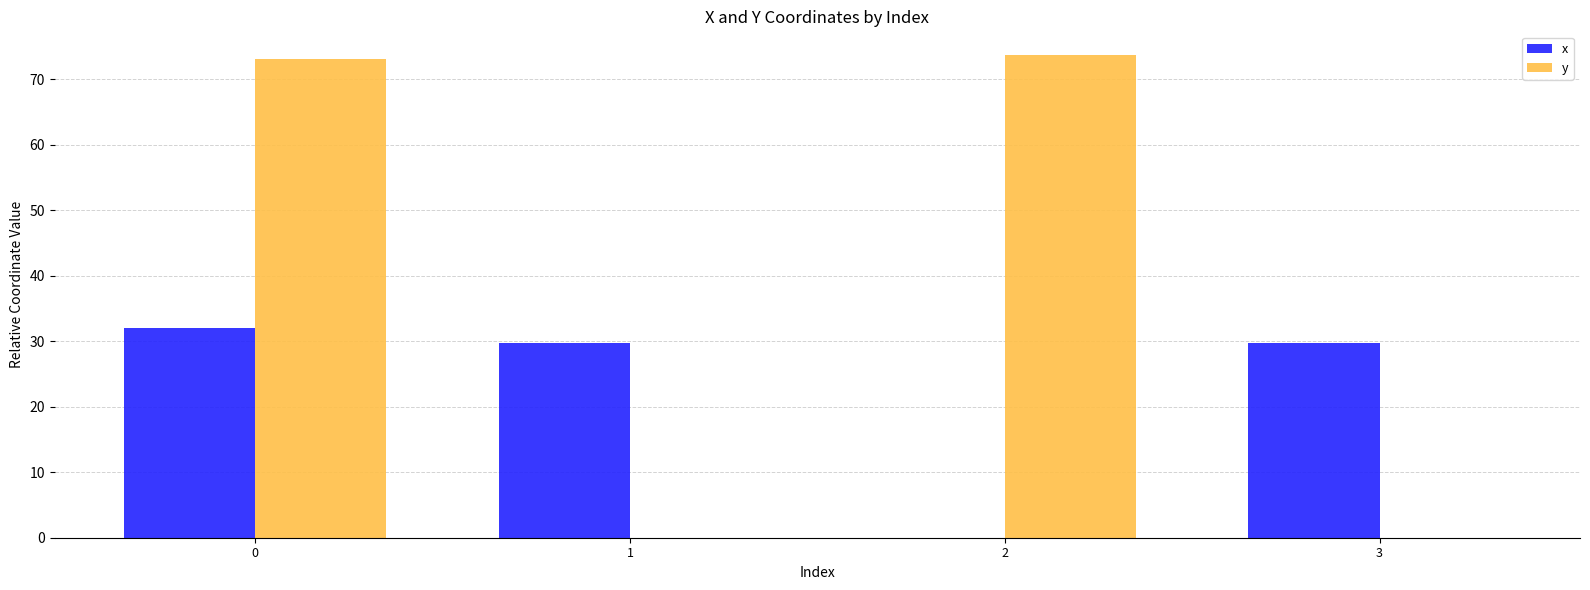

What is the greatest value displayed?

73.6